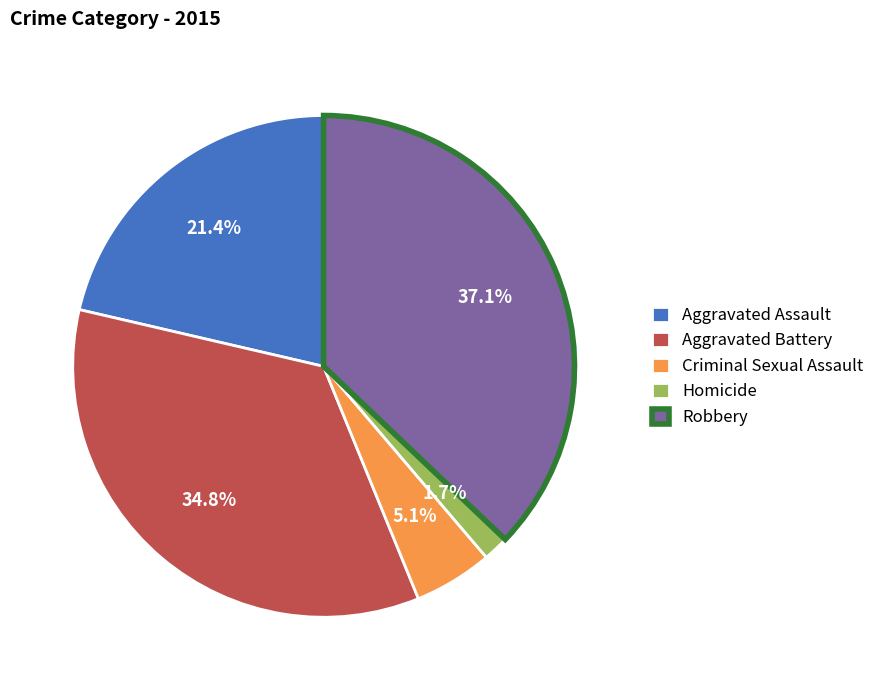

Combined, what portion of the pie is Aggravated Battery and Criminal Sexual Assault?

39.9%